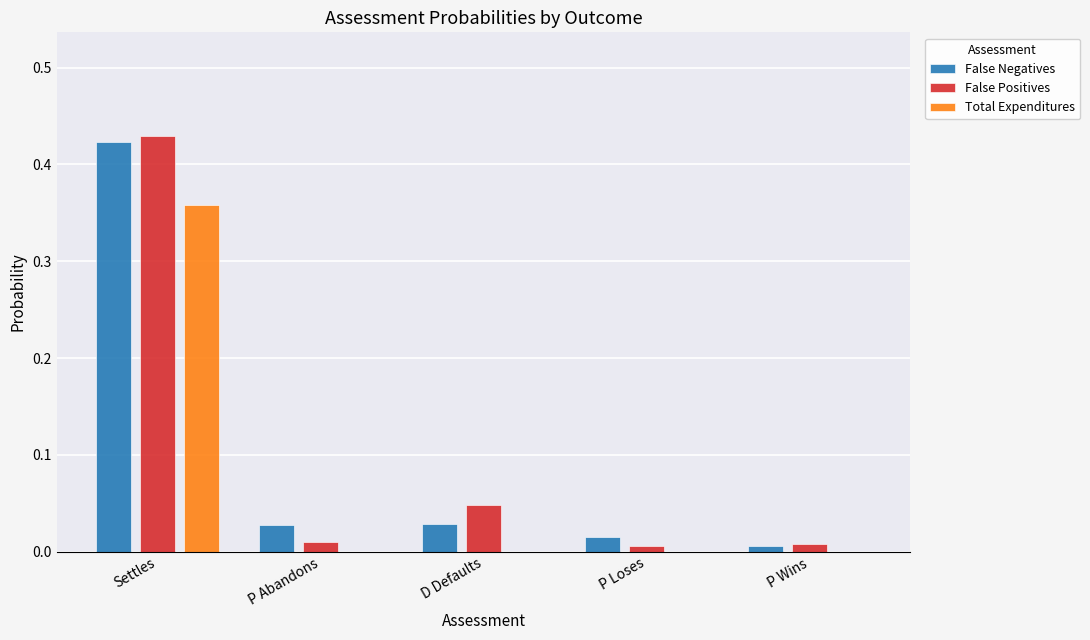

Which category has the highest value in the Total Expenditures series?

Settles